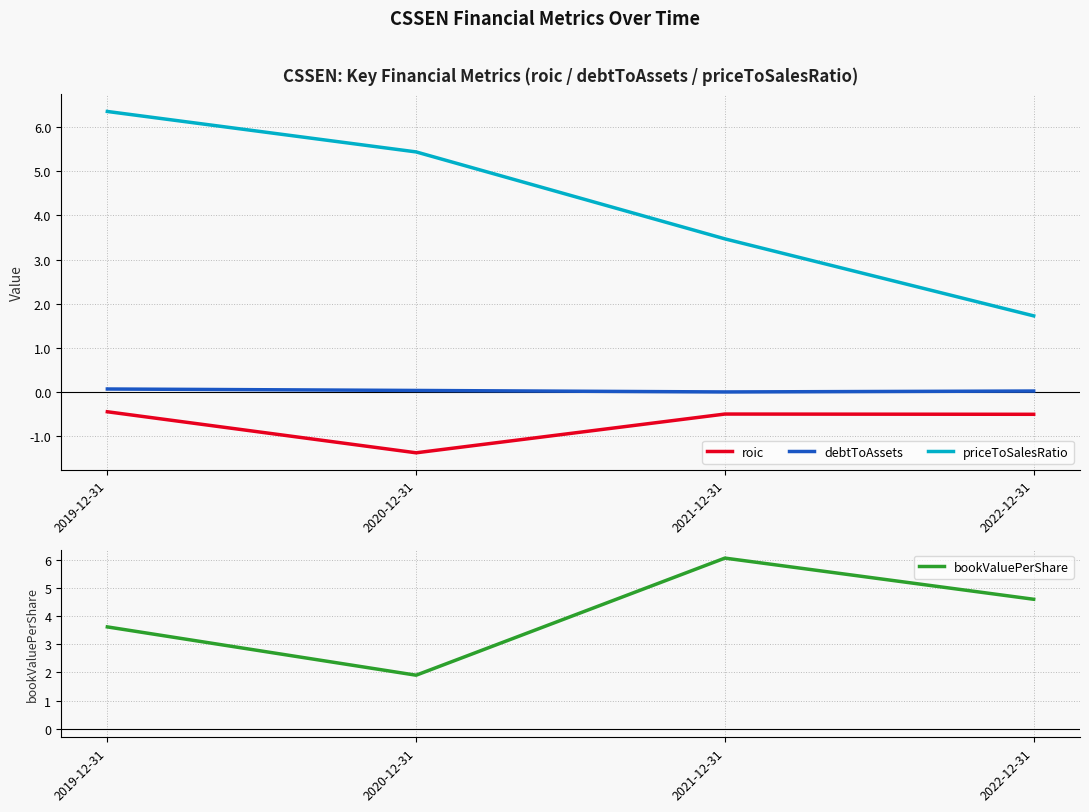

How many values in the priceToSalesRatio series exceed 5?

2